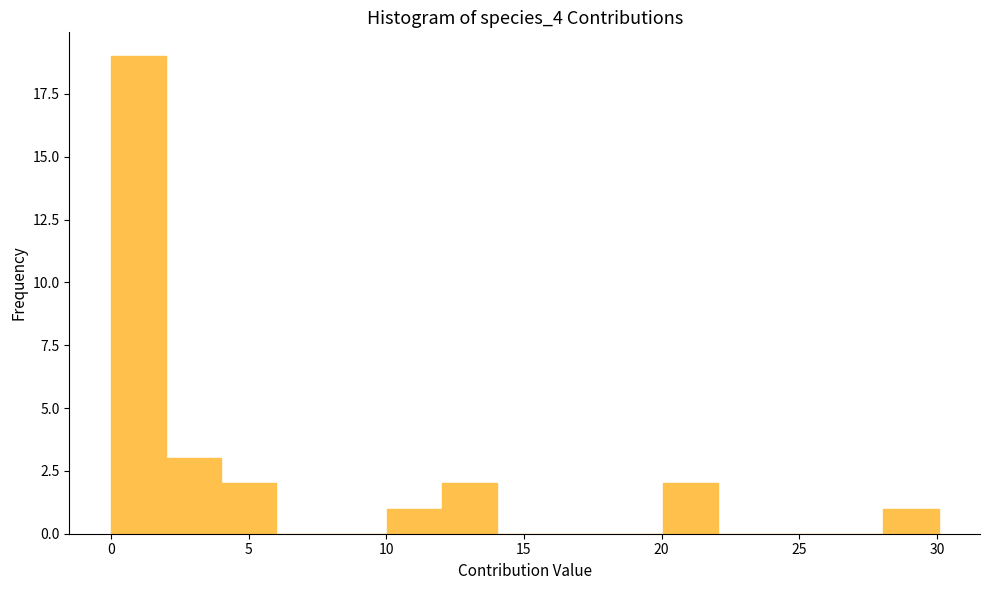

Over which range of the x-axis is the bar tallest?

0 to 2